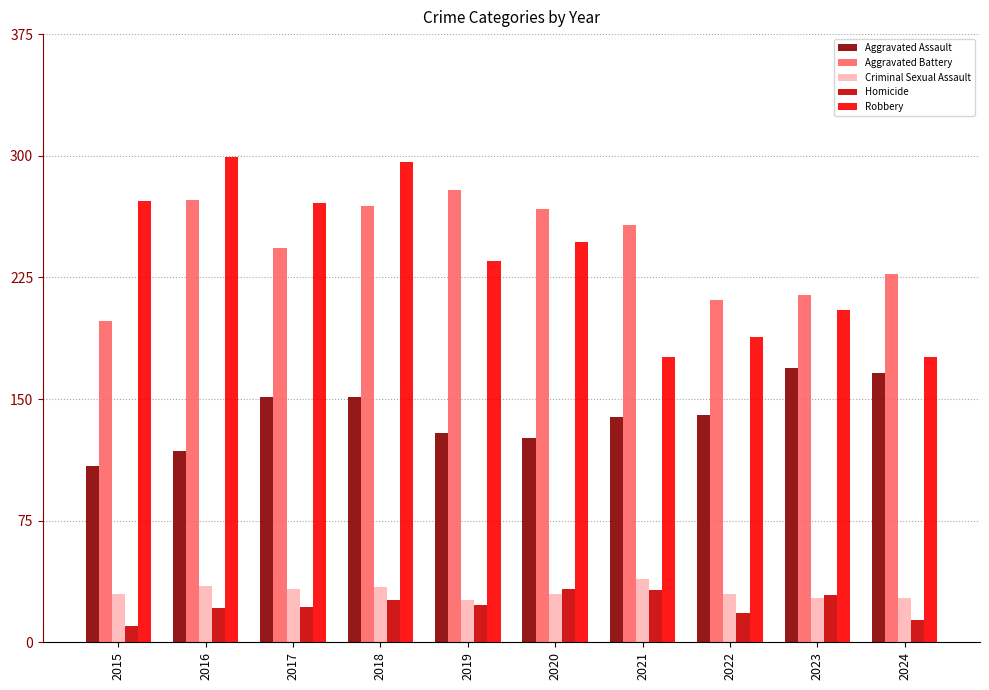

The Robbery series shows 247 at 2020. True or false?

True